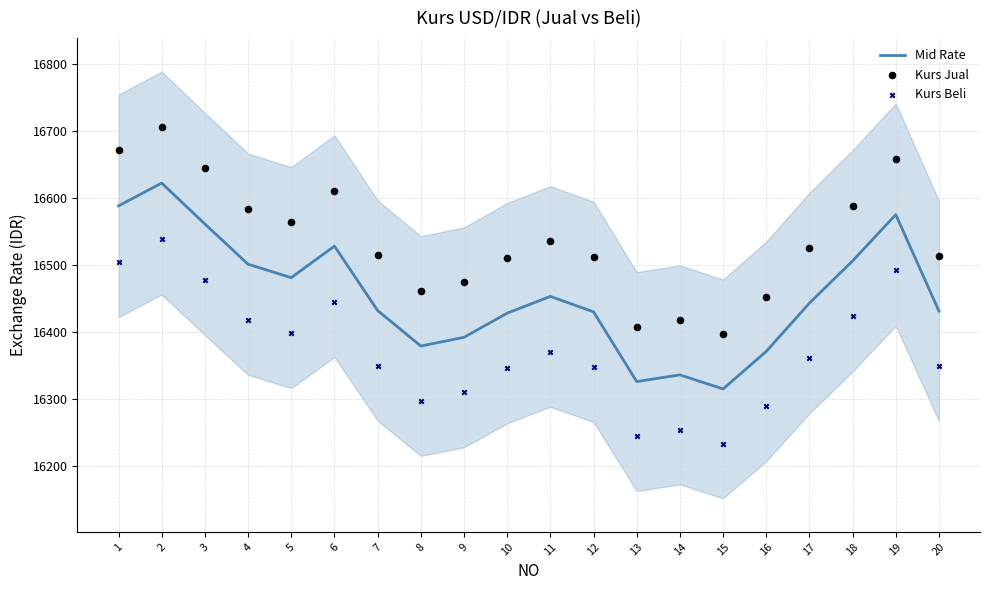

What is the total value across all series at 5?

49443.0